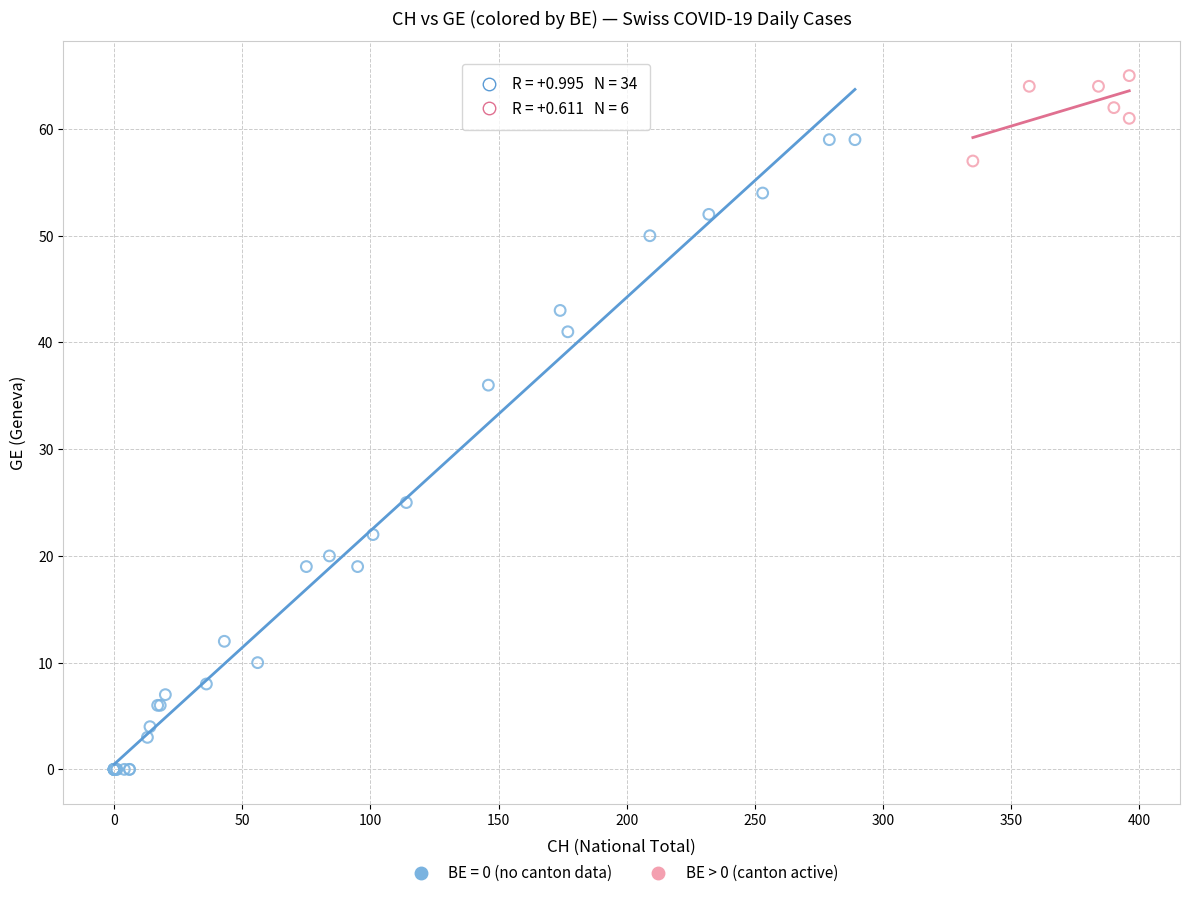

Which series has the largest Y range (max minus min)?

BE = 0 (no canton data)